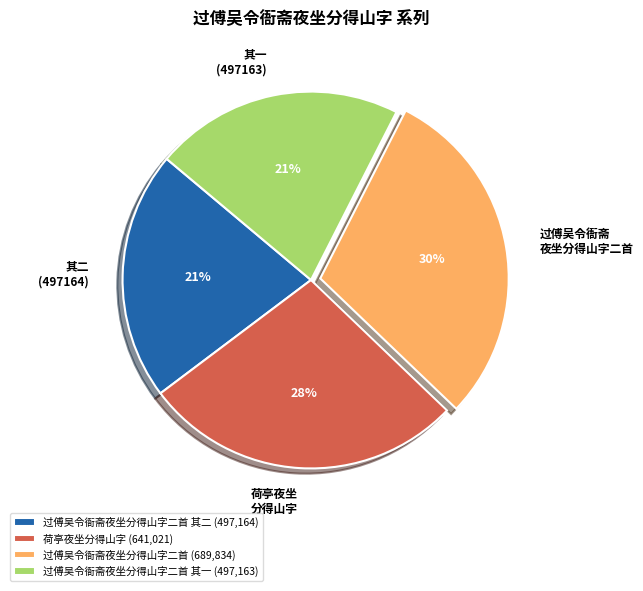

Count the number of slices in the pie.

4